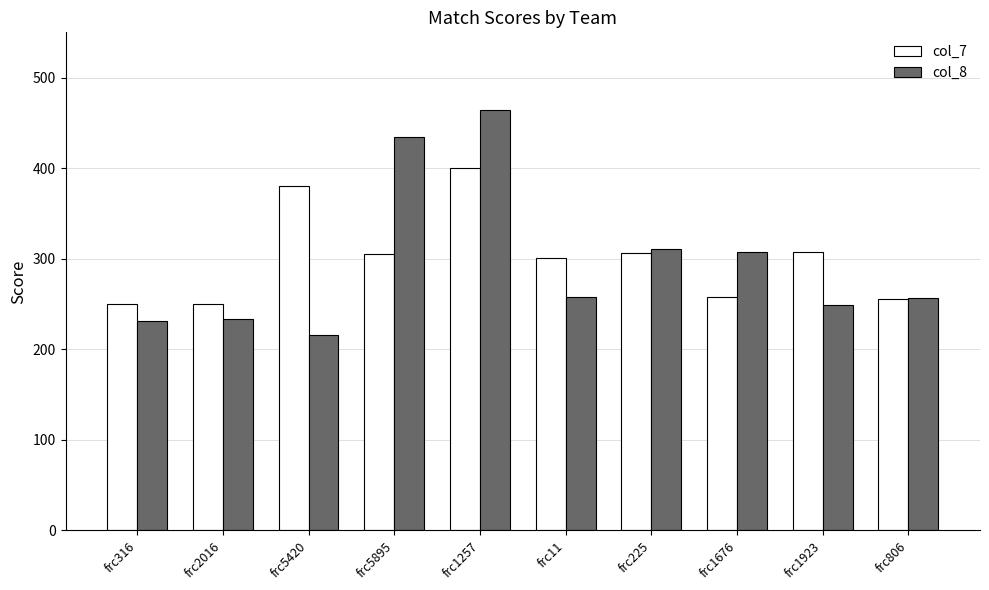

True or false: col_7 has a value of 91 at frc5420.

False